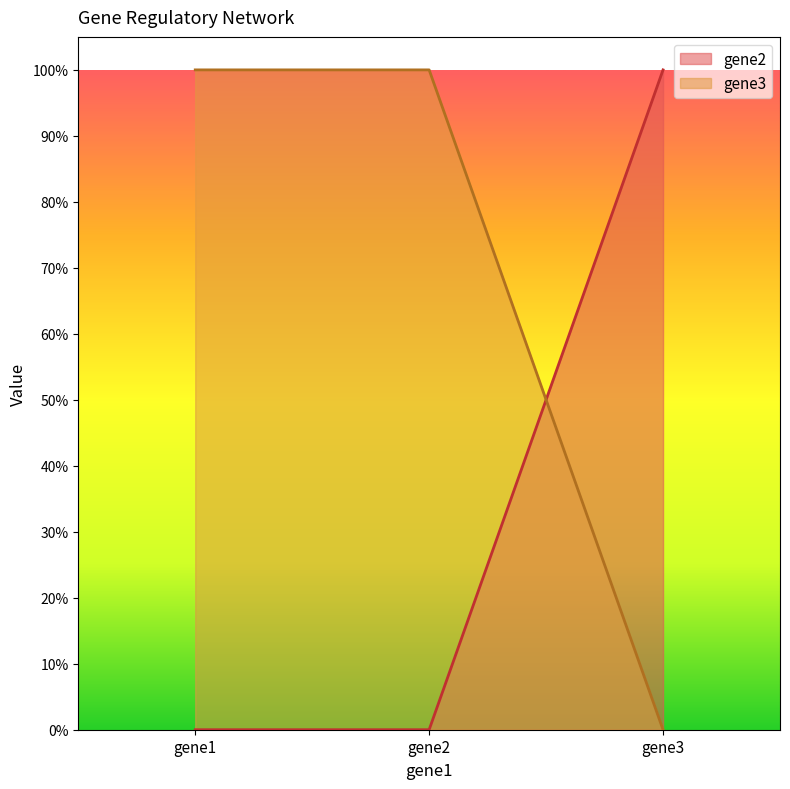

Reading left to right, what are all the values shown in this chart?

gene2: 0	0	1
gene3: 1	1	0